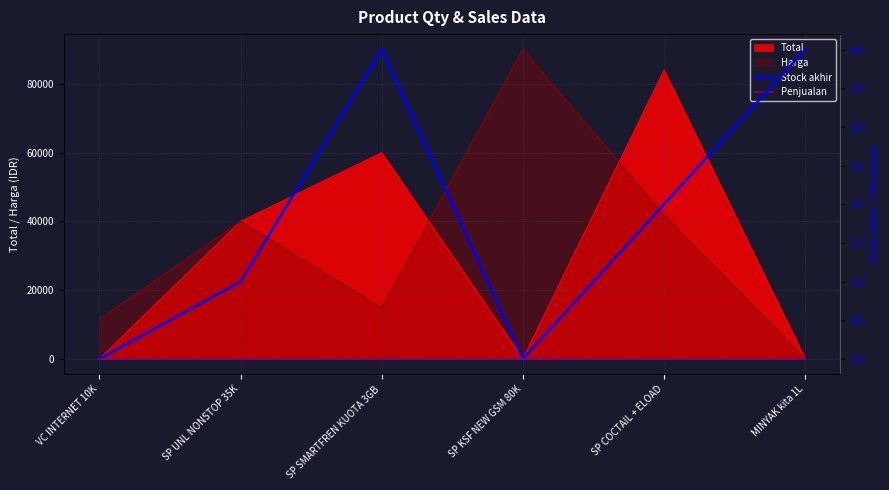

Reading left to right, what are all the values shown in this chart?

Stock akhir: 0	1	4	0	2	4
Penjualan: 0	0	0	0	0	0